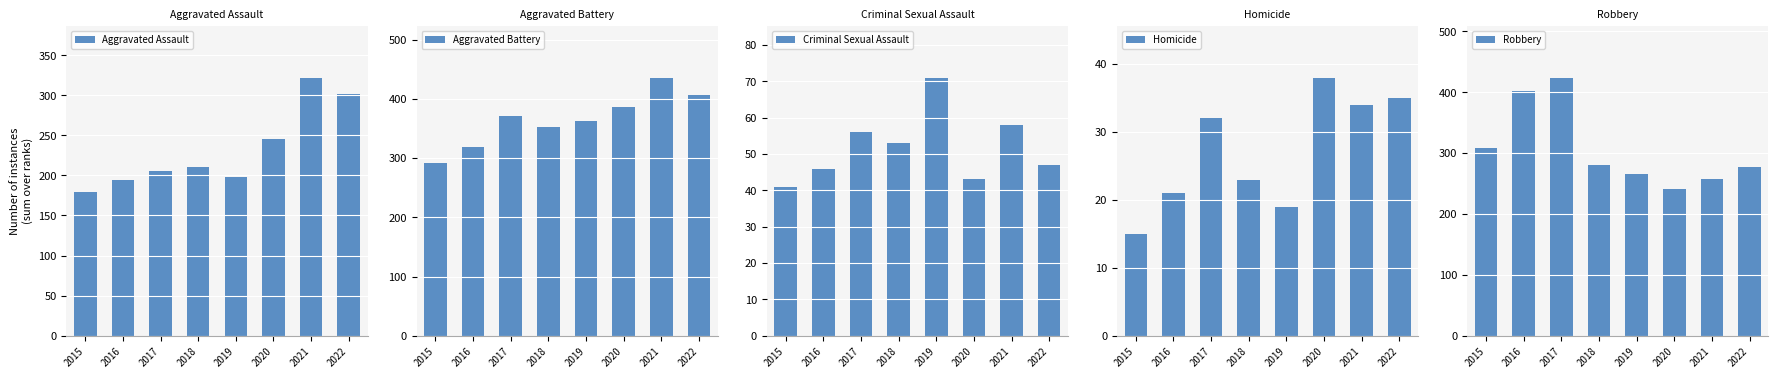

What is the value of the Aggravated Assault bar at the 6th from the left?

246